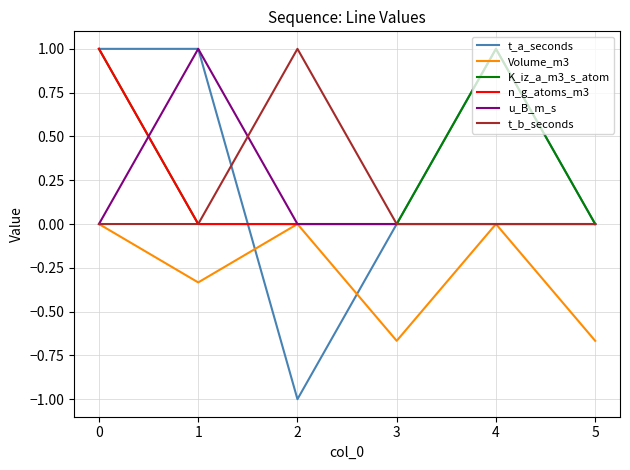

What is the maximum value shown in the chart?

1.0